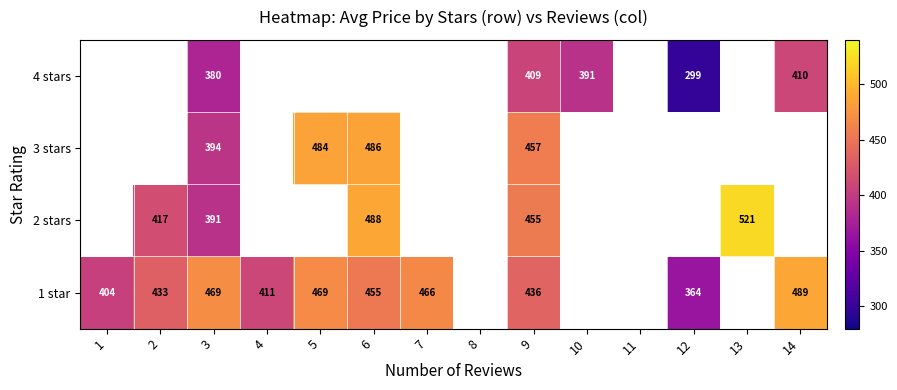

The value of 1 star at 6 is 455. True or false?

True